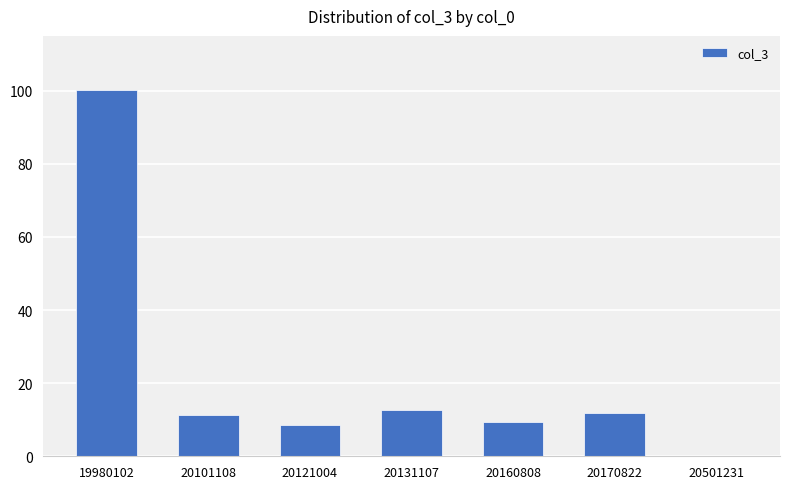

Which category has the highest value across all series?

19980102